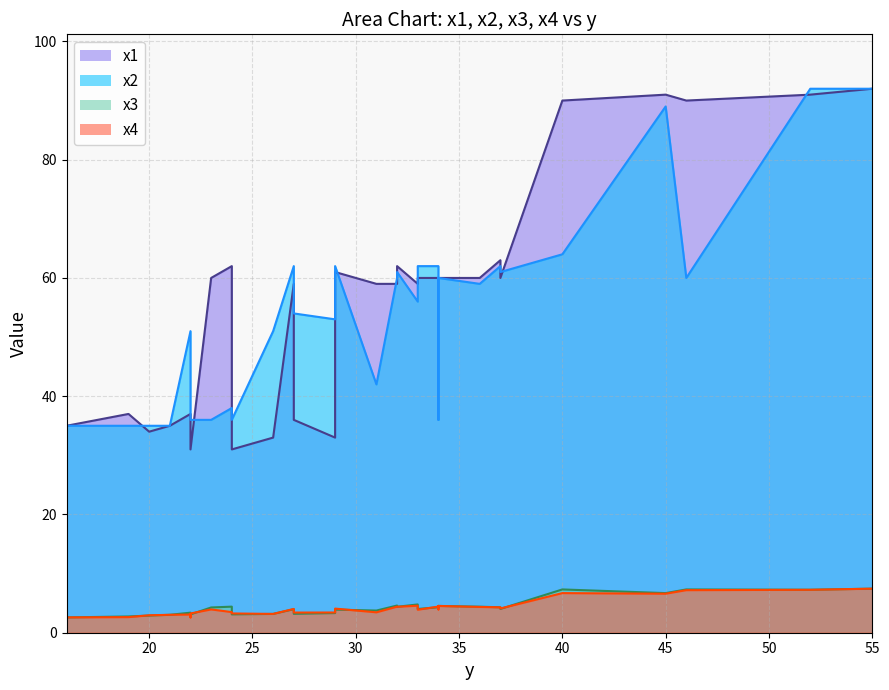

Which category has the highest value in the x3 series?

55